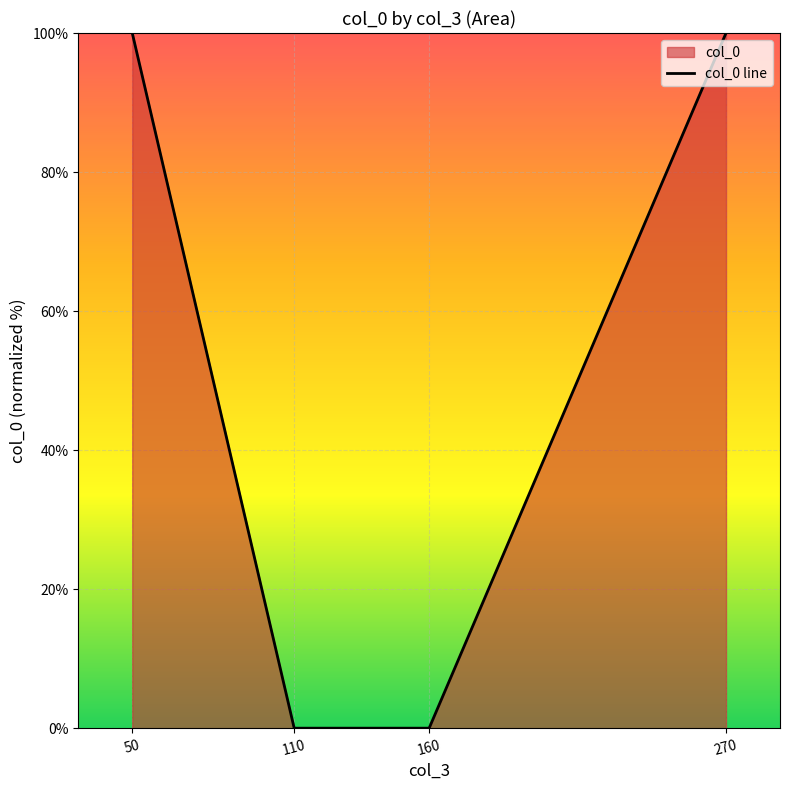

List the labels in order of value, smallest first.

160, 110, 270, 50